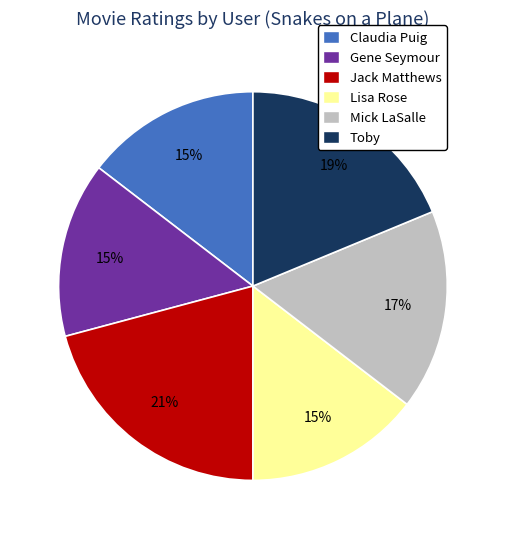

Does any single category account for the majority?

No